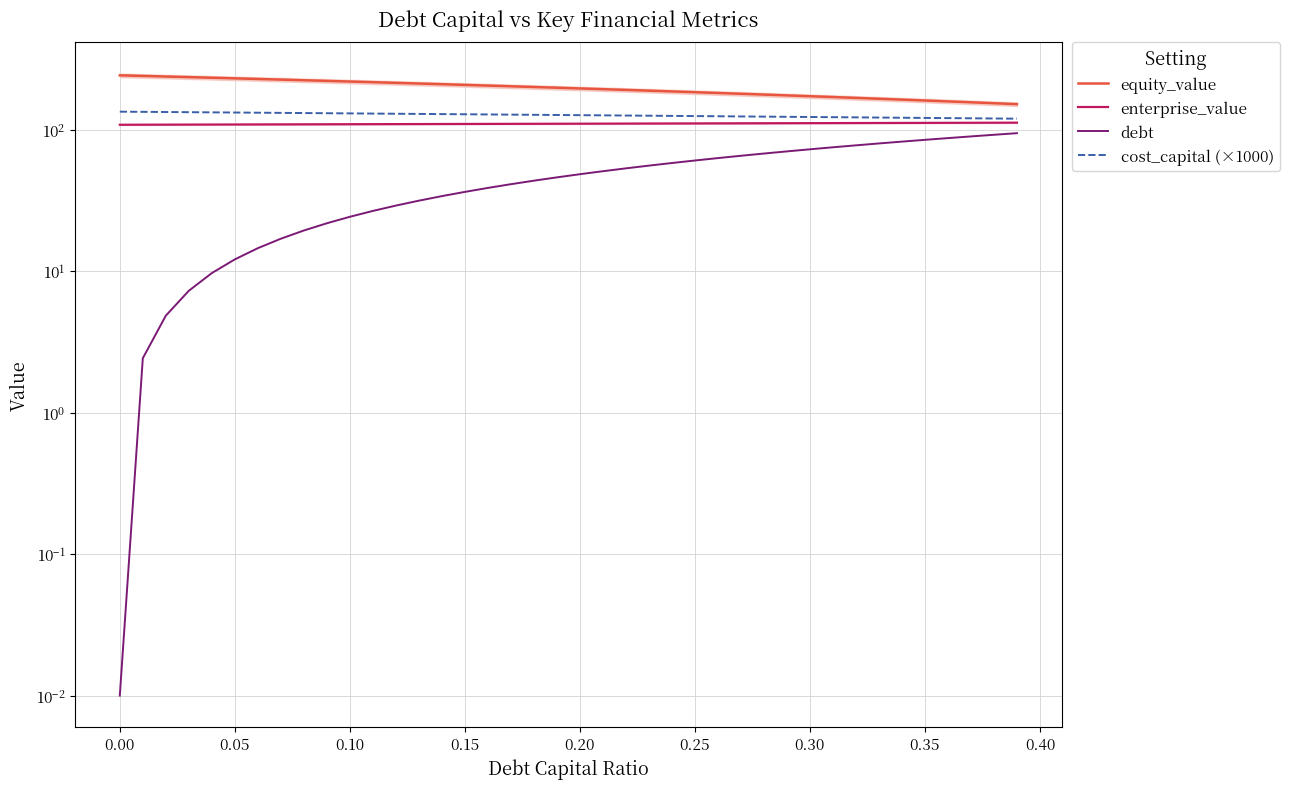

How many lines are shown in the chart?

4